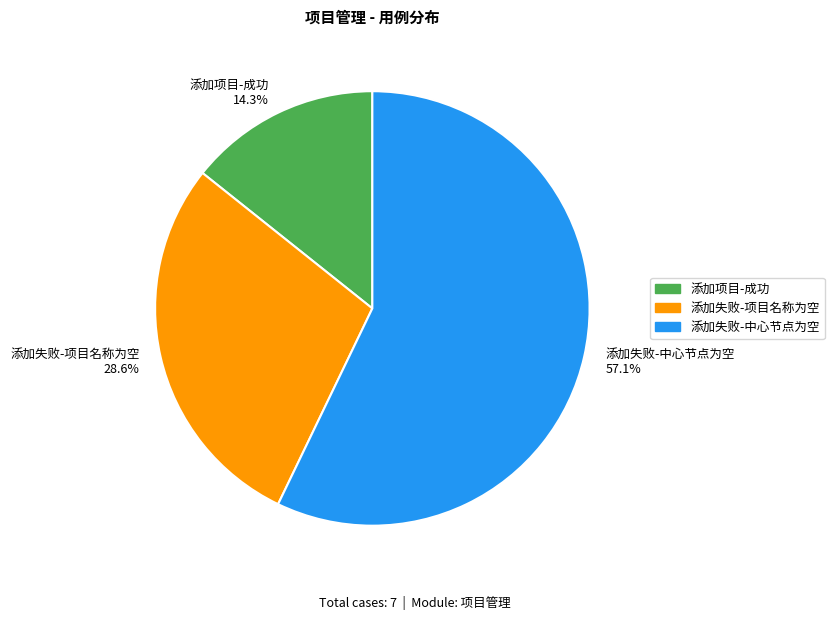

Which slice is the largest?

添加失败-中心节点为空